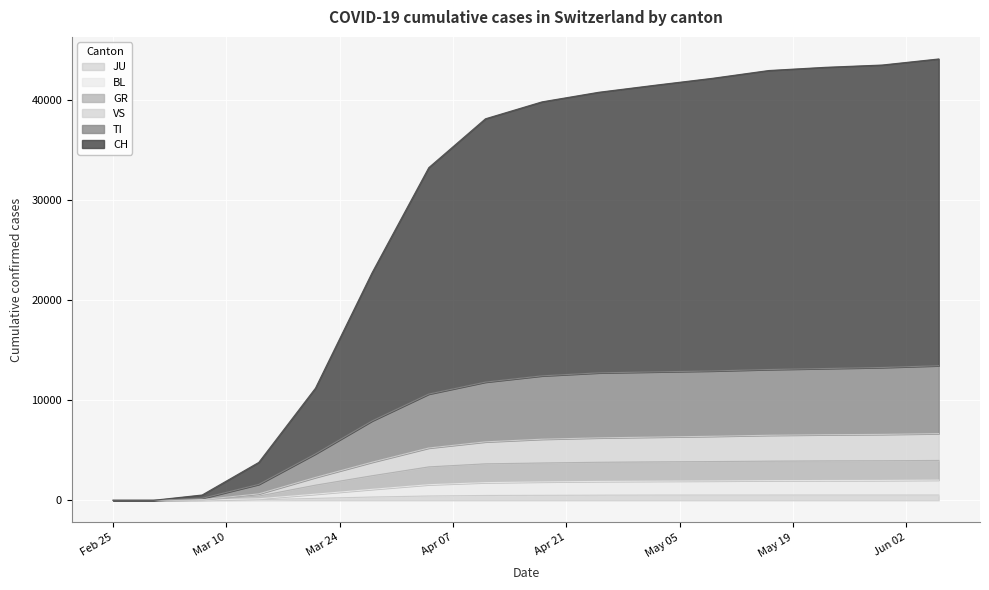

Which label corresponds to the largest value in the chart?

2020-06-06